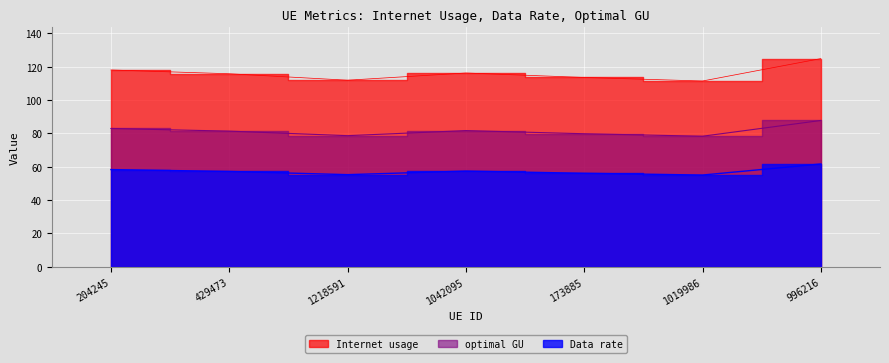

What is the label of the 4th point from the right?

1042095